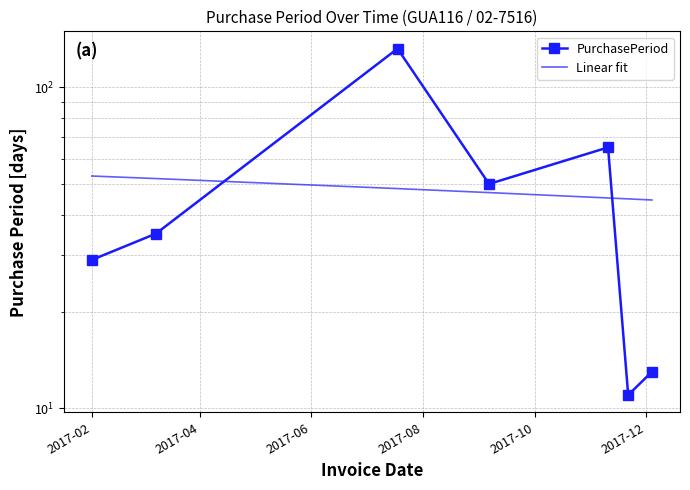

Which series has the largest total across all categories?

PurchasePeriod